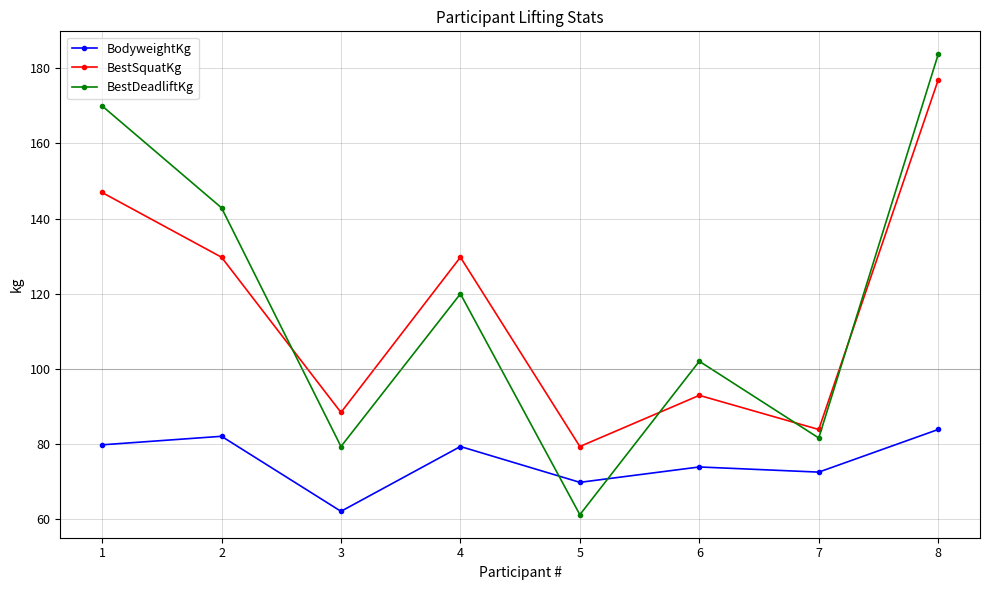

Count the number of categories in the chart.

8